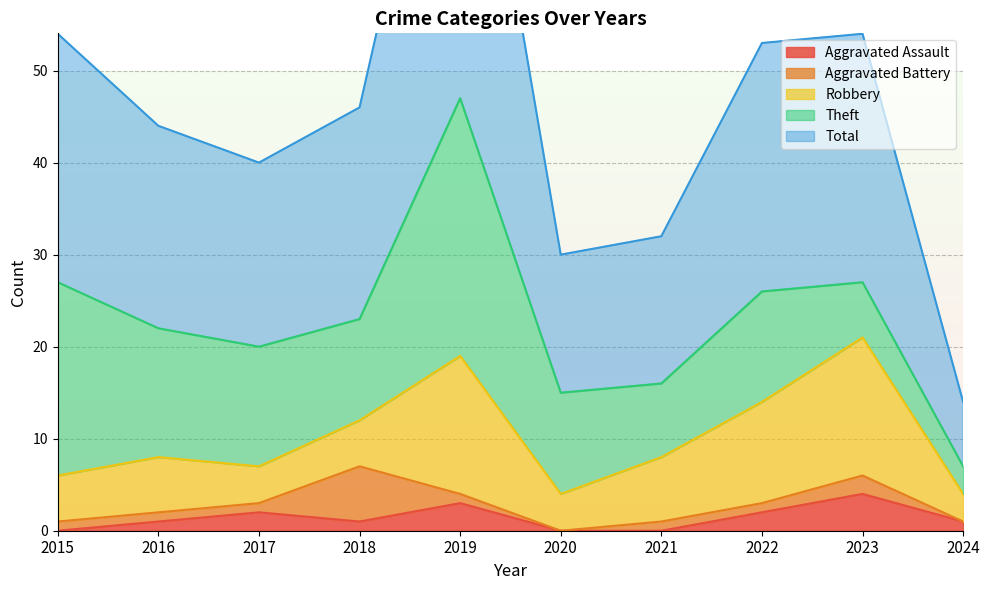

The value of Aggravated Assault at 2023 is 6. True or false?

False